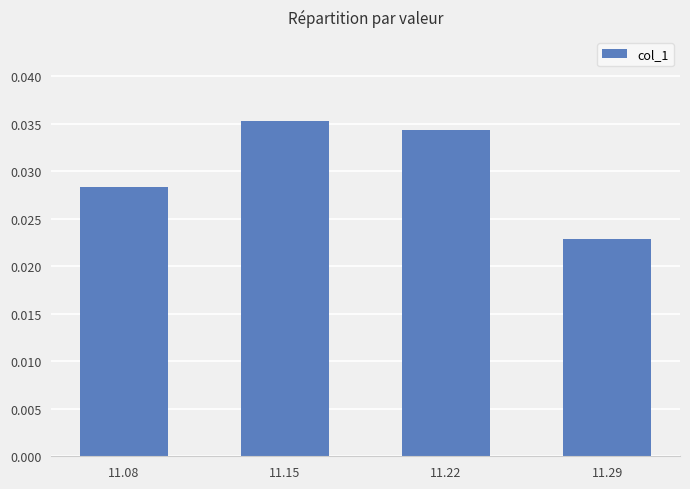

Between 11.08 and 11.15, which is larger?

11.15